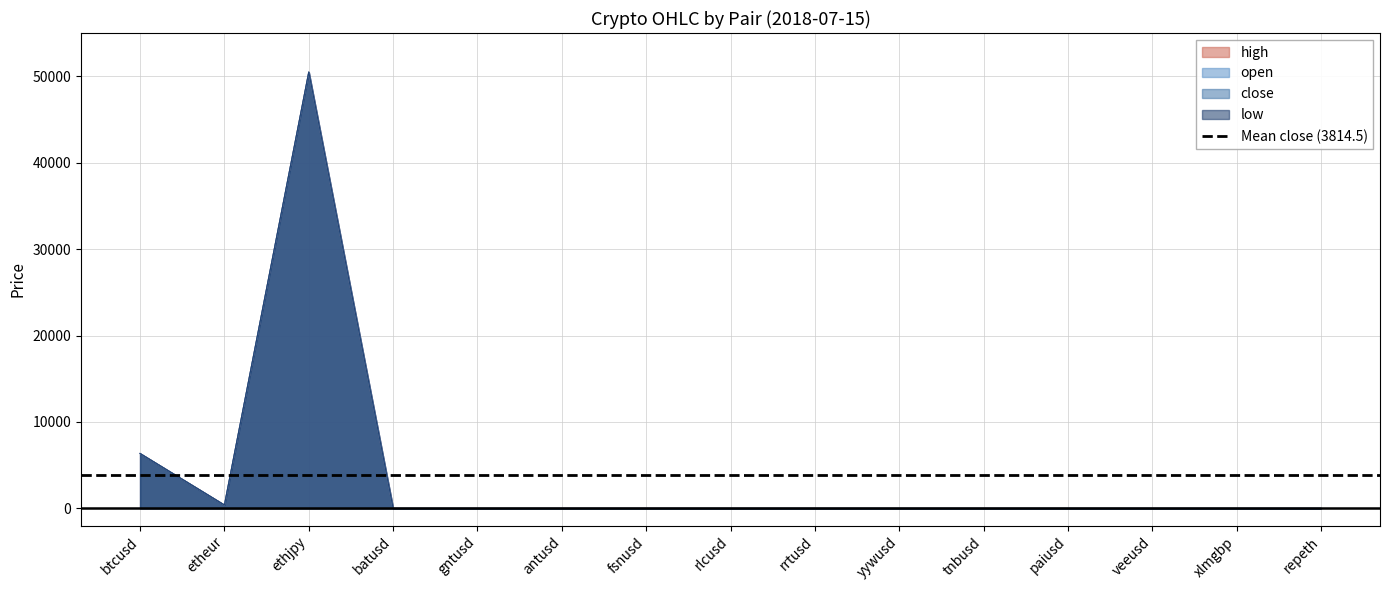

What is the average value of the close series?

3814.5